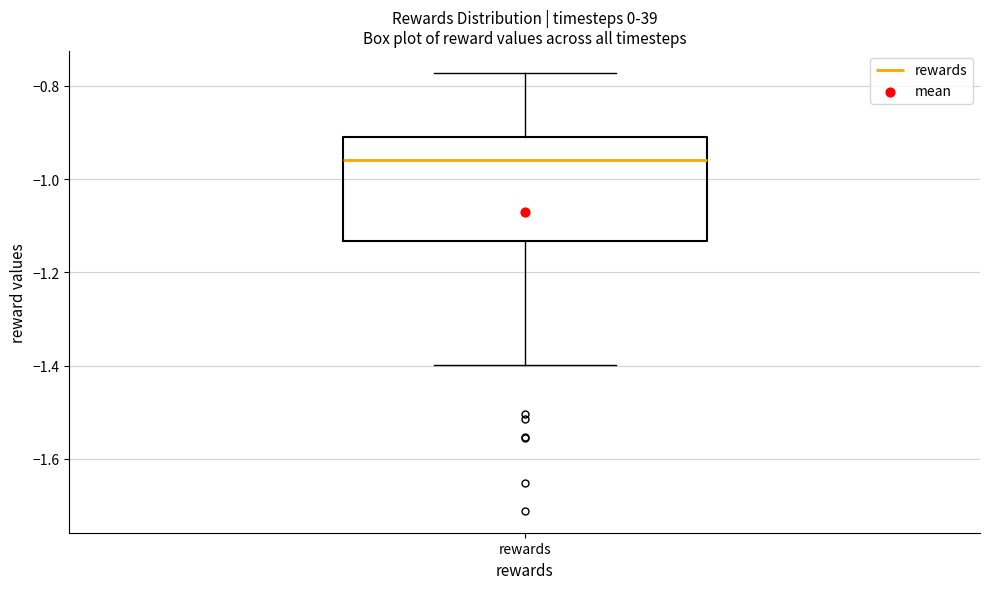

Where does the median line of the box for rewards sit on the y-axis? The values are not printed on the chart, so give them approximately, as read against the axis.

-0.96